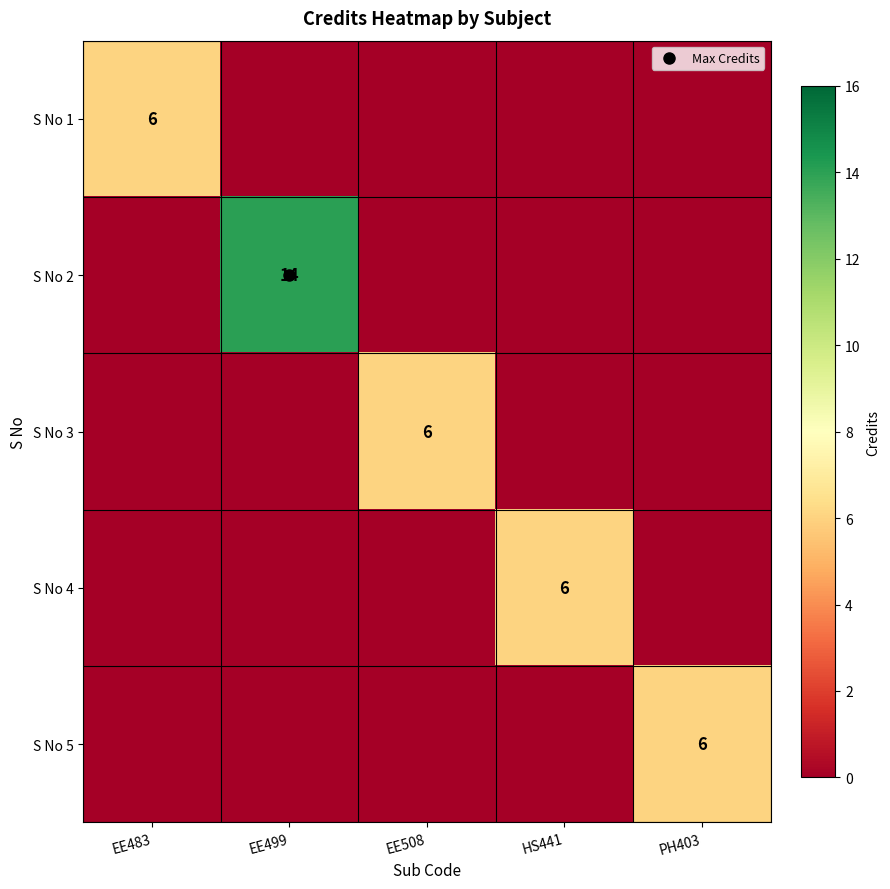

The value of S No 5 at EE483 is 0. True or false?

True